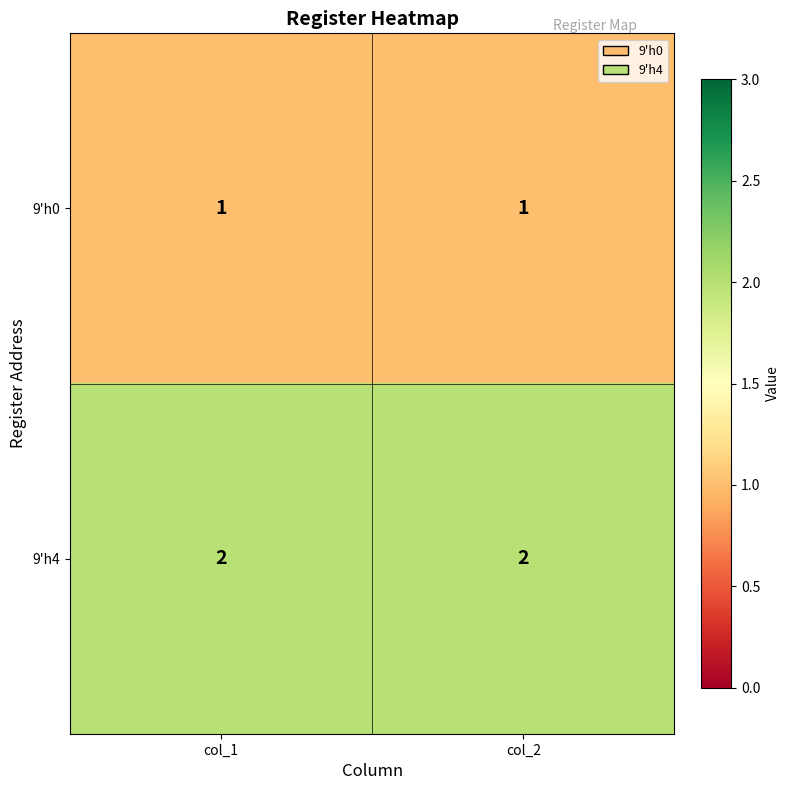

Reading left to right, extract all data points from this chart.

9'h0: col_1=1	col_2=1
9'h4: col_1=2	col_2=2